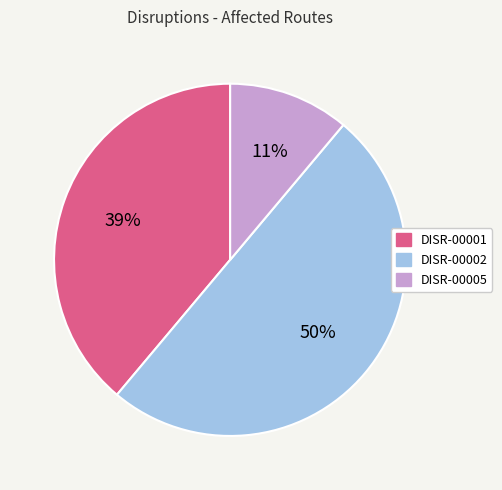

Is DISR-00001 the majority of the pie?

No